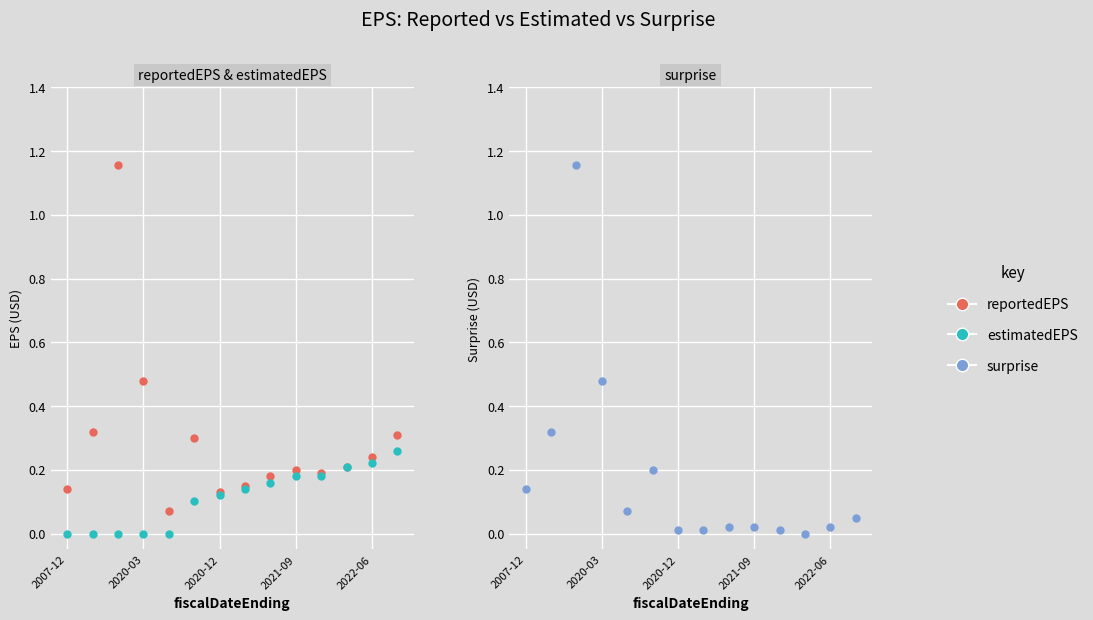

Between 7 and 8, which series saw the biggest shift?

reportedEPS